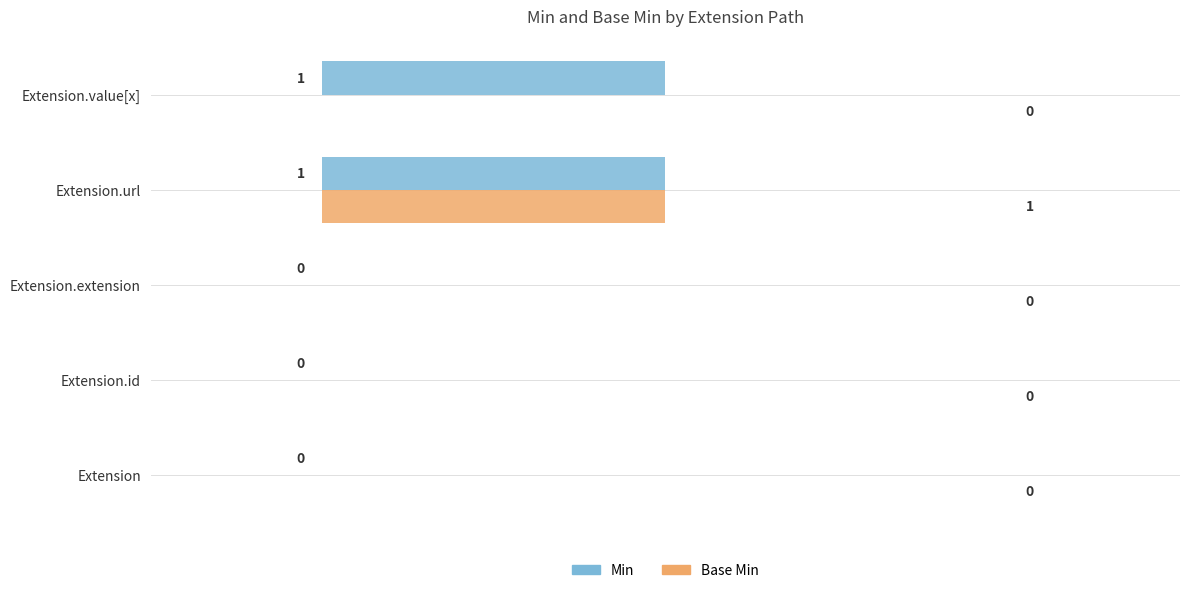

Which series has the largest total across all categories?

Min